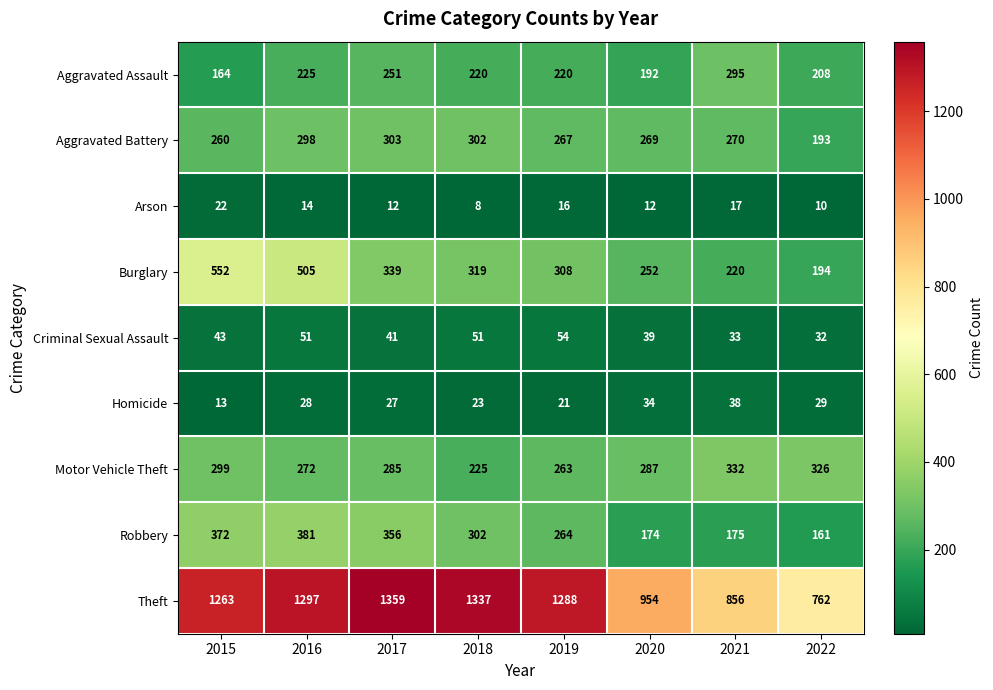

True or false: Homicide has a value of 29 at 2022.

True